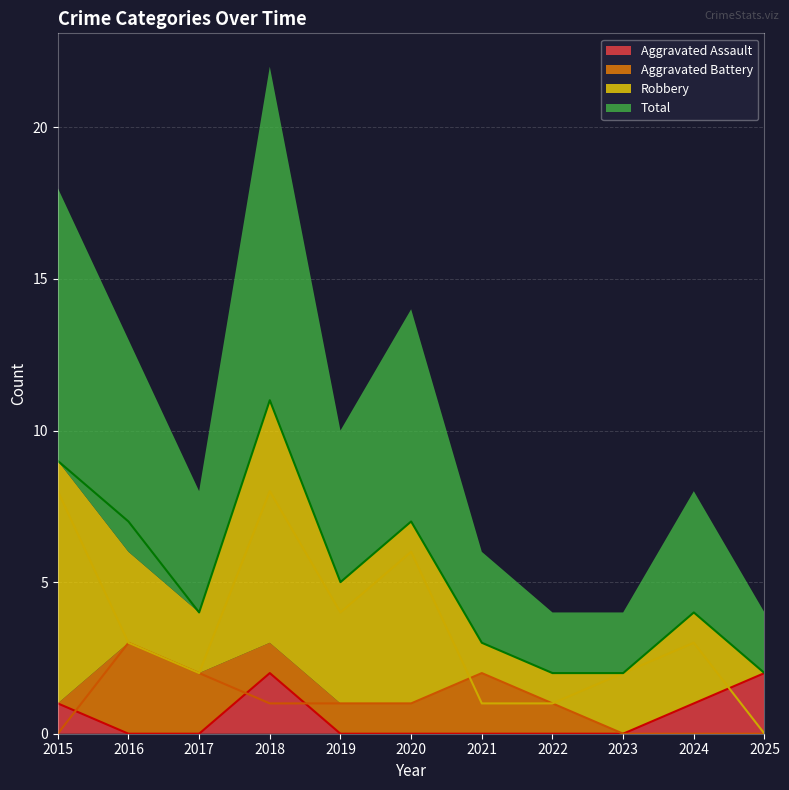

Is it true that Aggravated Battery equals 1 at 2017?

False